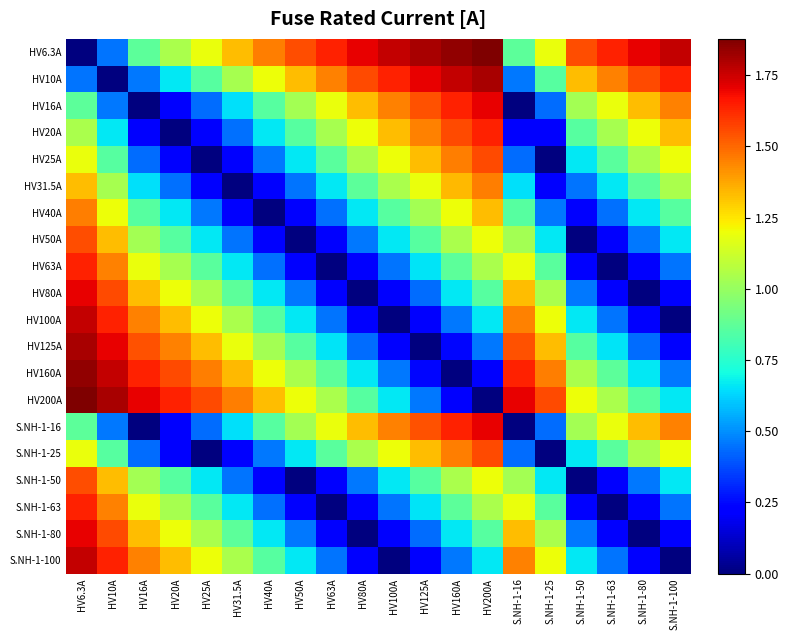

What is the spread (max minus min) of values at S.NH-1-50?

1.6